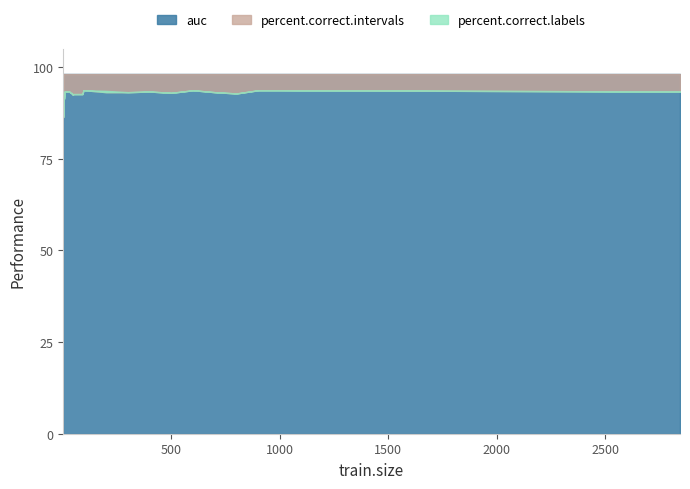

At how many categories does at least one series exceed 54?

36